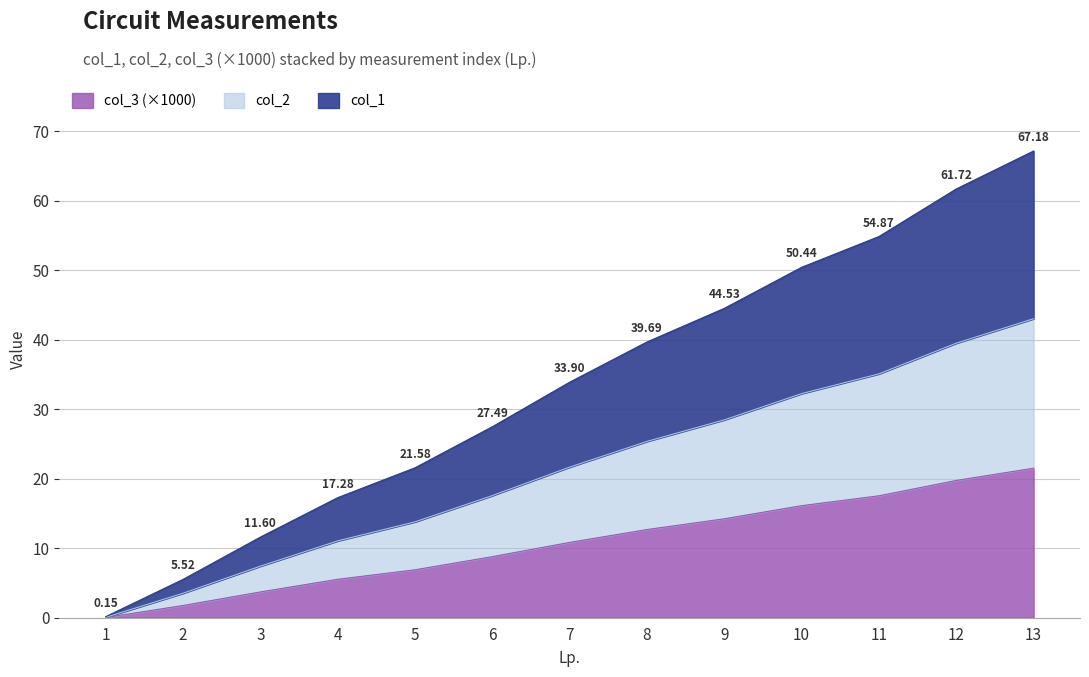

Is it true that col_2 equals 12.7 at 6?

False